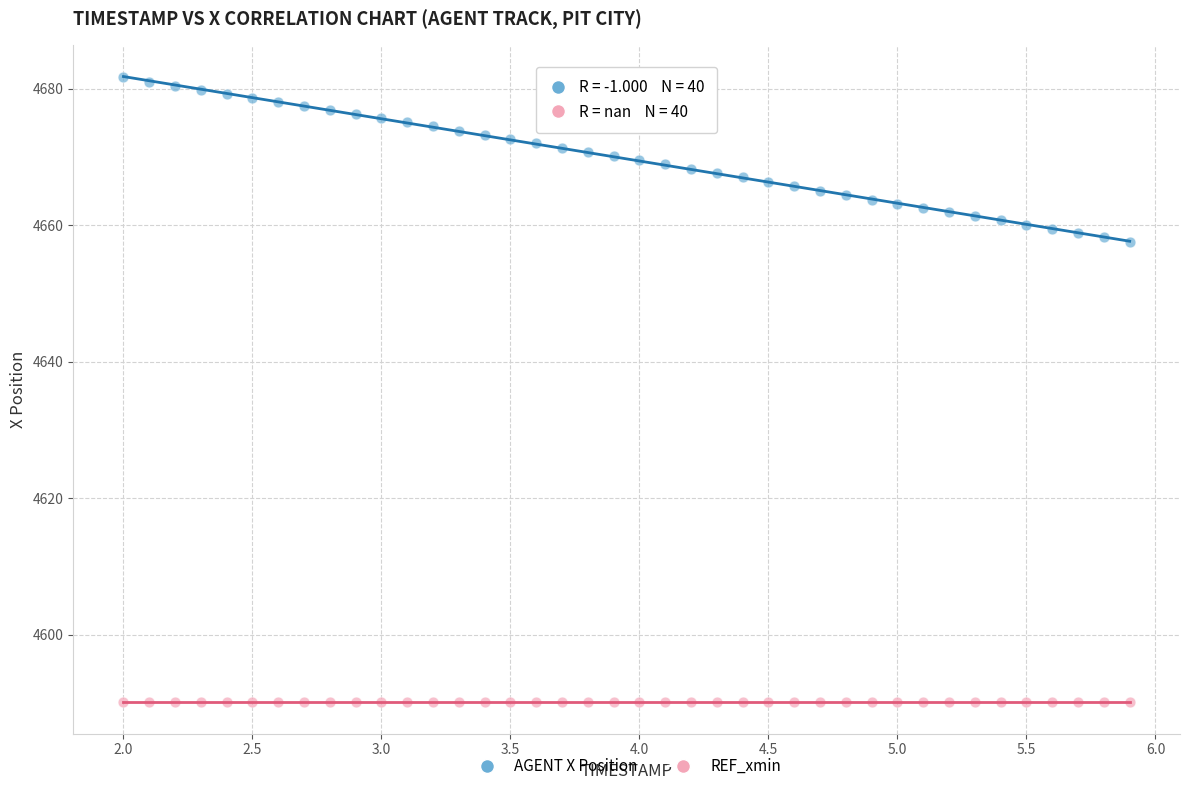

Which series reaches the maximum Y coordinate?

AGENT X Position